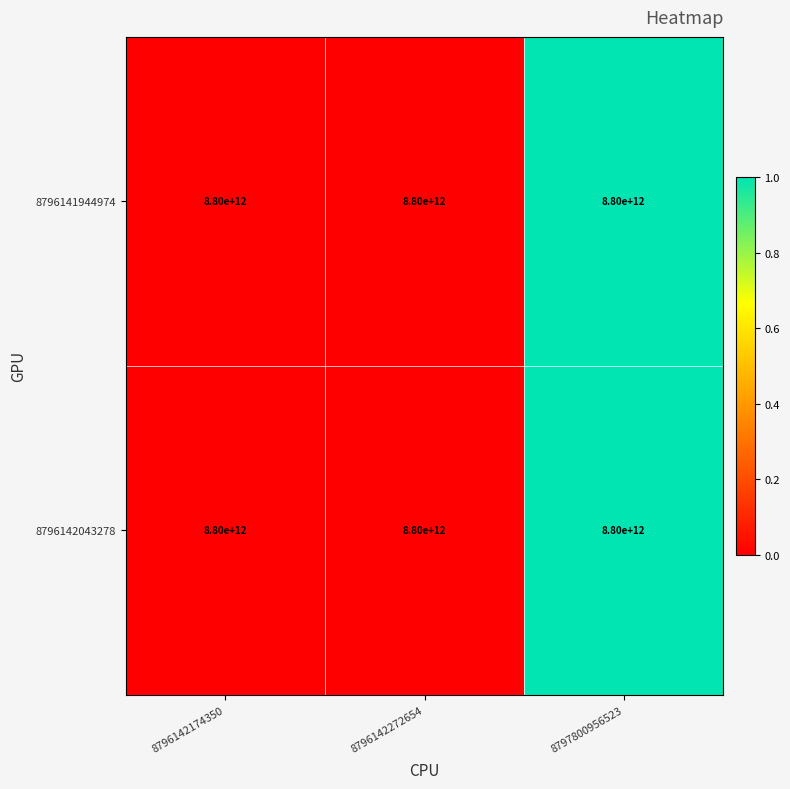

True or false: 8796142043278 has a value of 0.0 at 8796142272654.

True